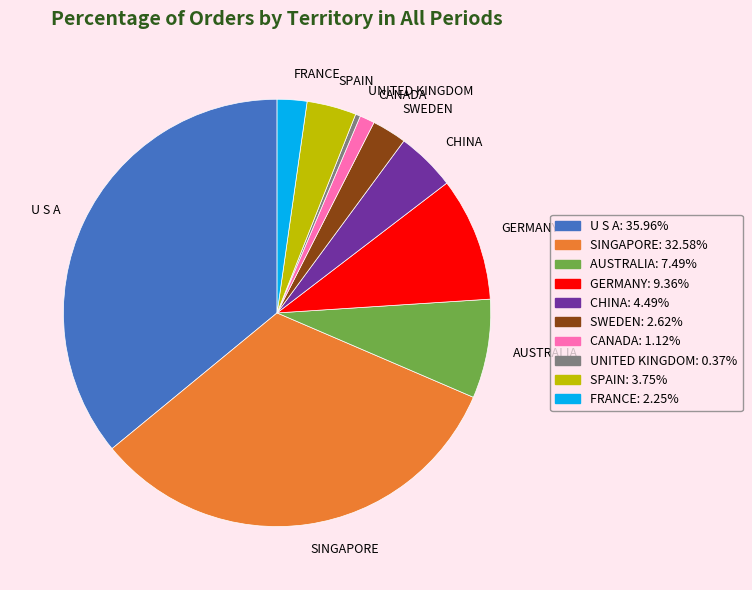

Combined, do FRANCE and SINGAPORE account for over 50%?

No